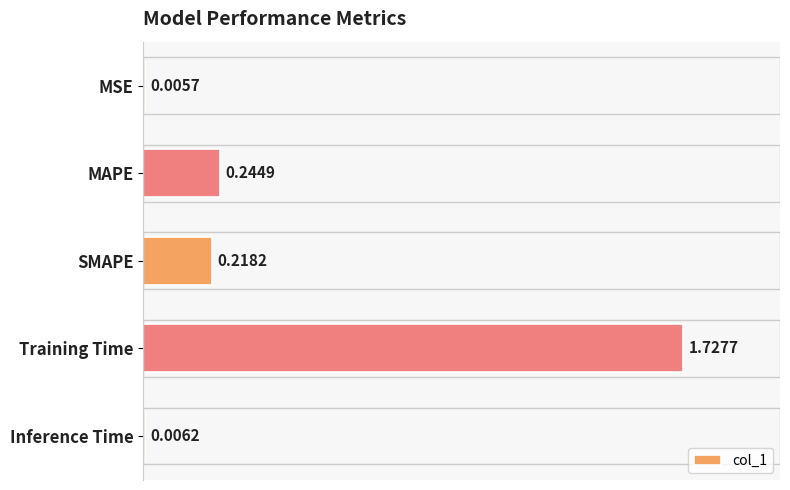

Are the bars horizontal?

Yes